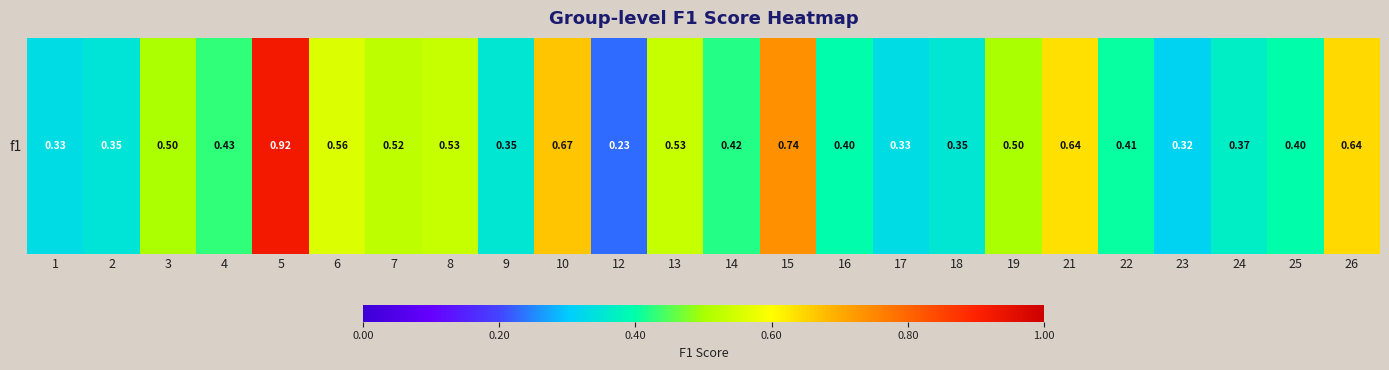

Rank the categories by value from highest to lowest.

5, 15, 10, 26, 21, 6, 8, 13, 7, 3, 19, 4, 14, 22, 25, 16, 24, 9, 18, 2, 1, 17, 23, 12